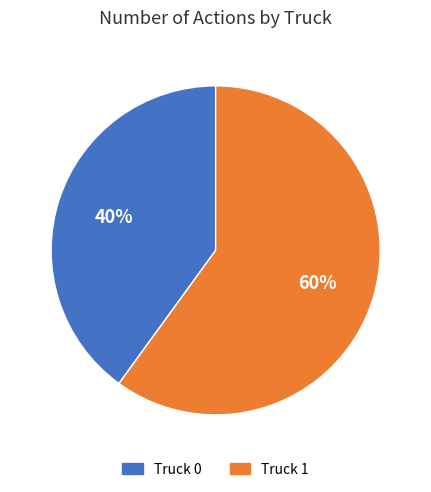

The Truck 0 slice represents 25% of the pie. True or false?

False